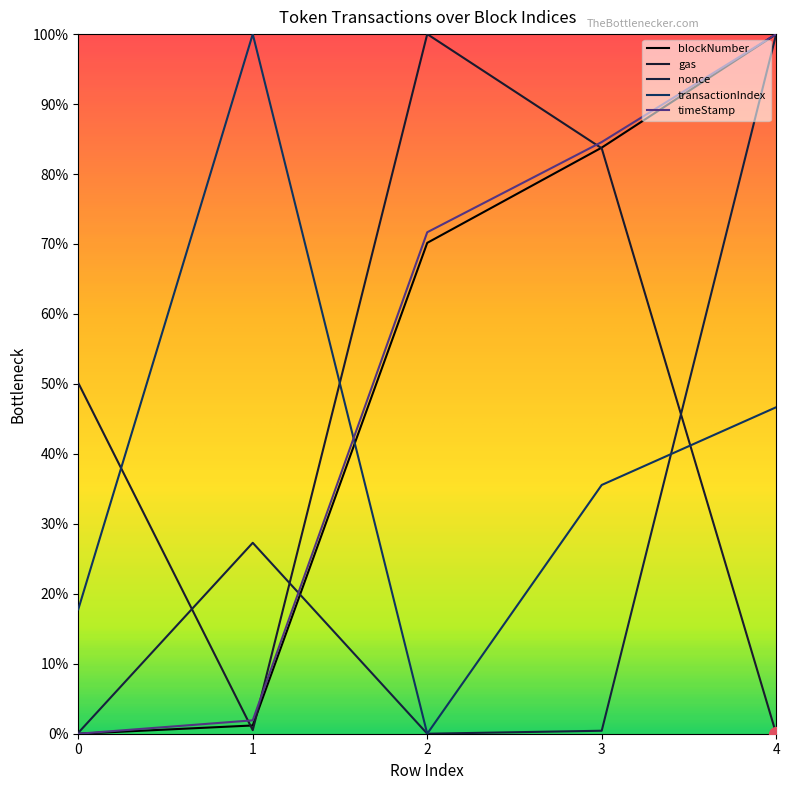

At how many categories does at least one series exceed 0?

5